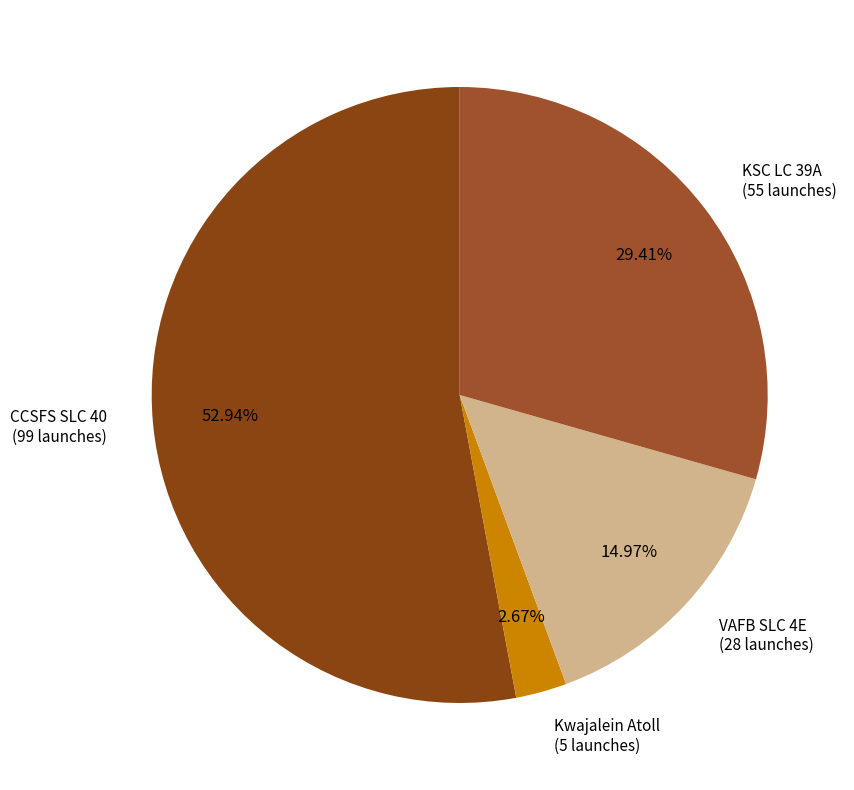

How many slices are in this pie chart?

4